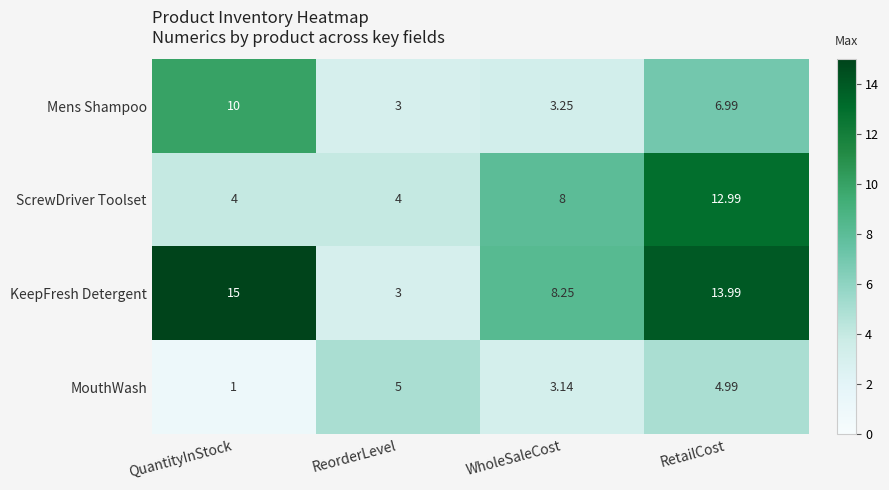

Which label corresponds to the largest value in the chart?

QuantityInStock